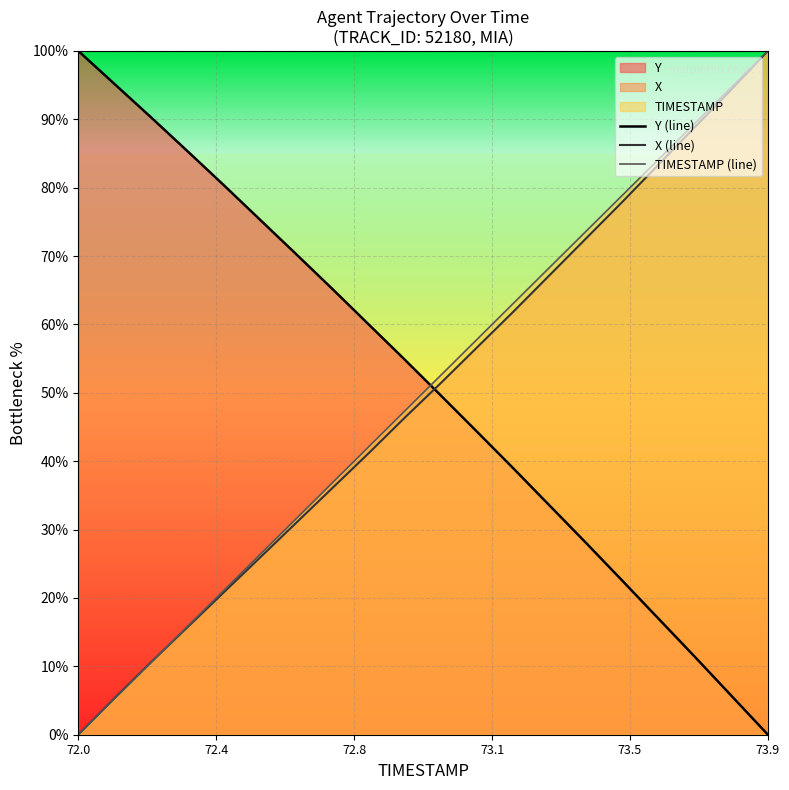

Which series ends up on top after the final intersection of X (line) and Y (line)?

X (line)